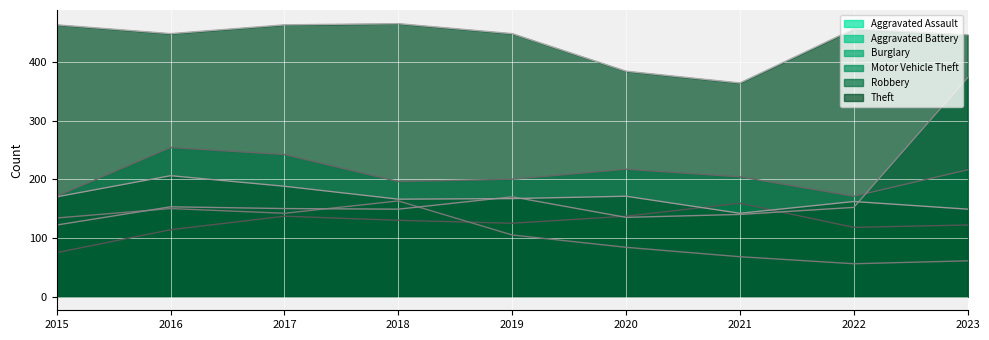

At 2019, list the series in order from smallest to largest.

Burglary, Aggravated Assault, Robbery, Motor Vehicle Theft, Aggravated Battery, Theft